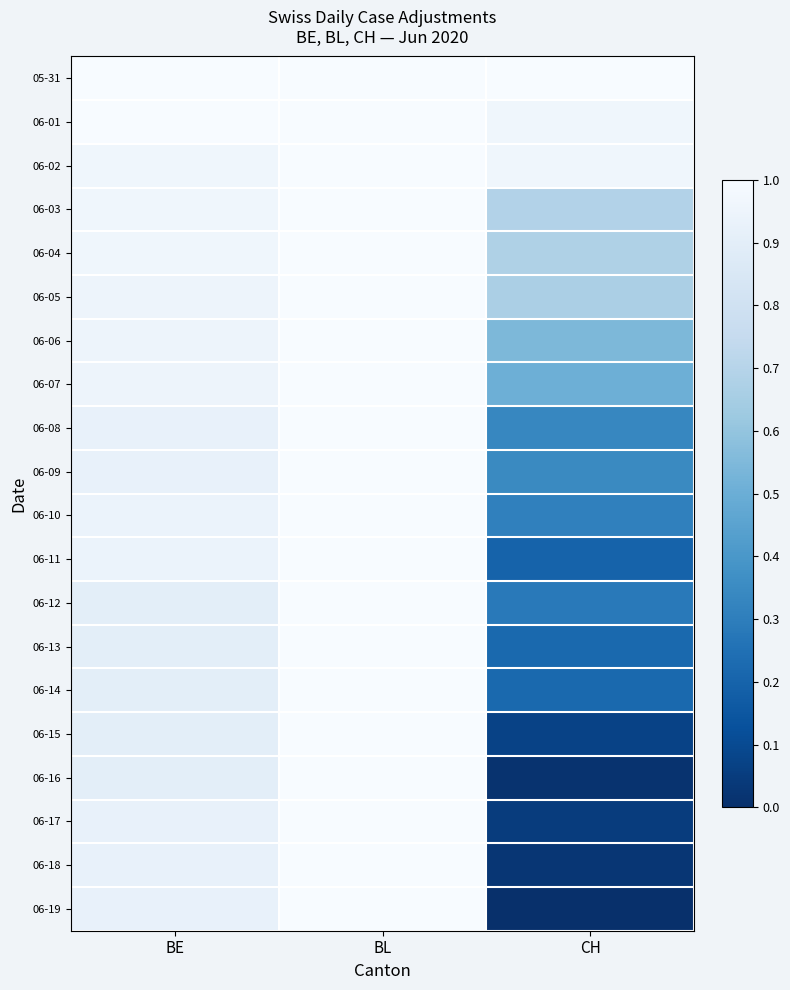

What is the total value across all series at CH?

8.1